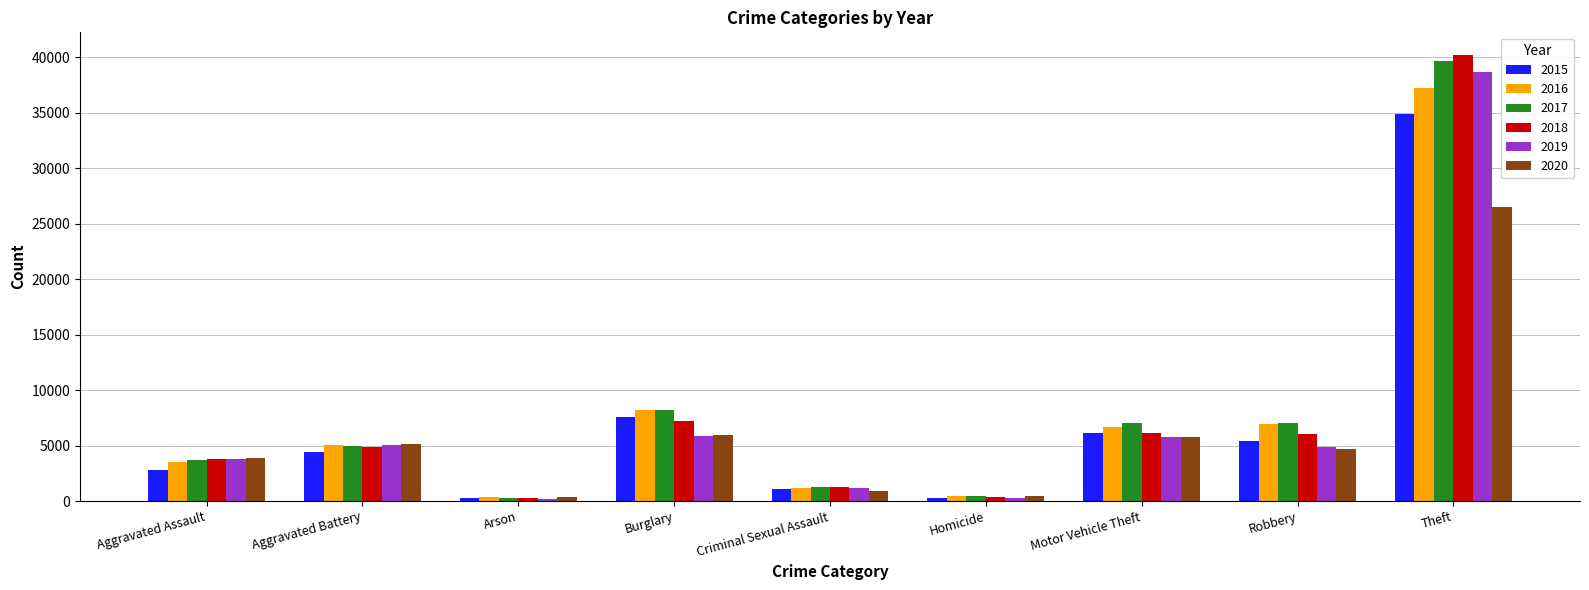

Which series has the widest spread of values?

2018